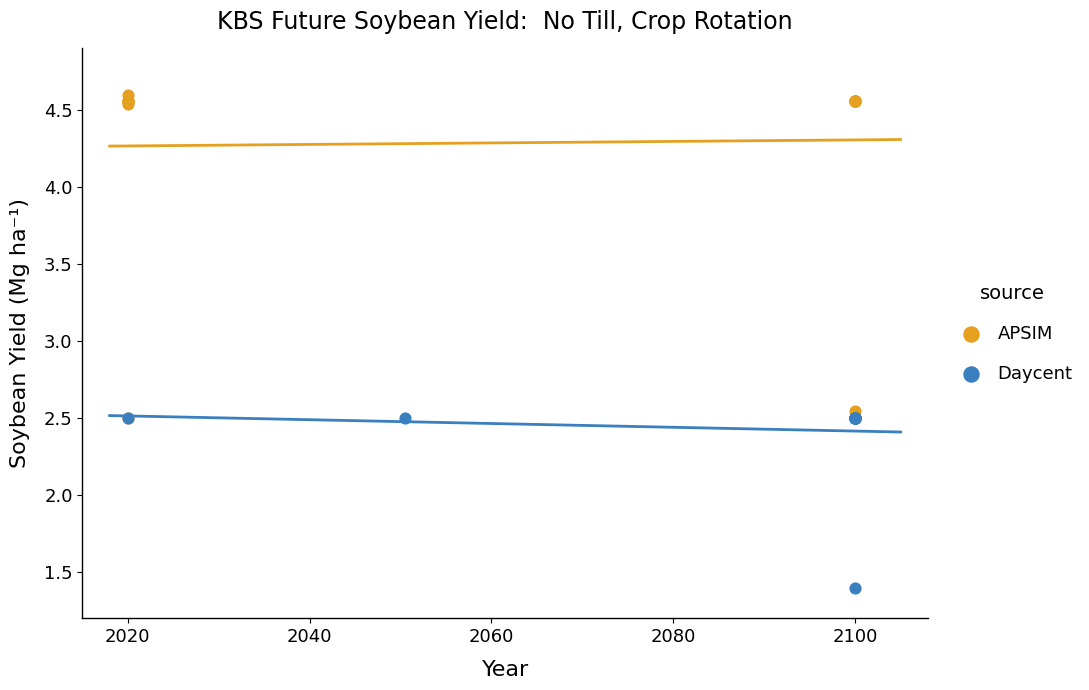

Which series reaches the maximum Y coordinate?

APSIM